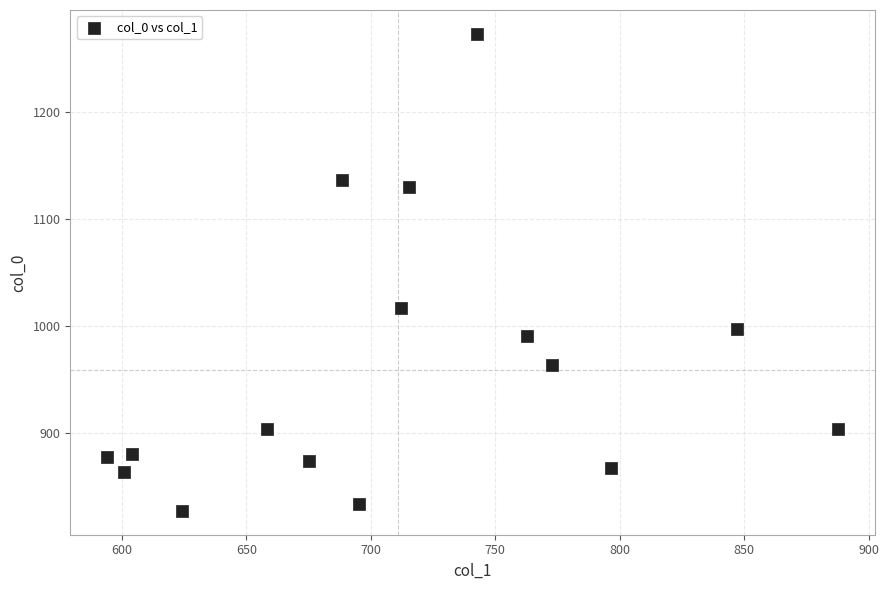

What Y value in the scatter plot is closest to 1050?

1016.7